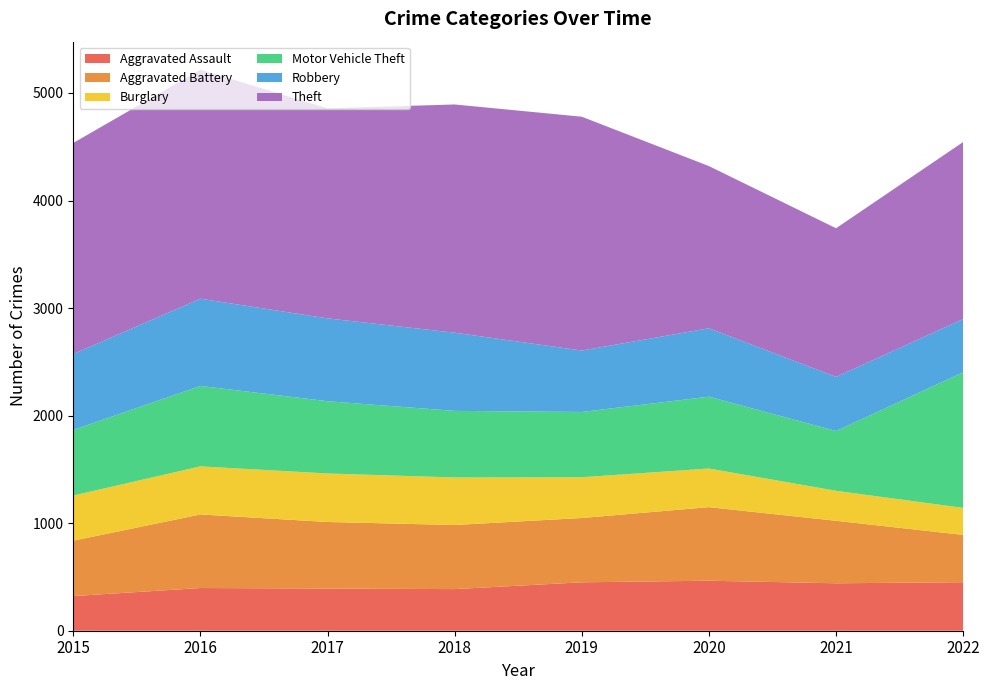

Reading left to right, transcribe all the data shown in this chart.

Aggravated Assault: 322	397	392	387	450	465	441	451
Aggravated Battery: 515	684	619	596	598	684	581	440
Burglary: 420	447	451	442	379	359	279	251
Motor Vehicle Theft: 610	748	672	619	607	668	556	1261
Robbery: 706	811	770	727	571	636	503	495
Theft: 1962	2129	1953	2122	2174	1508	1382	1646